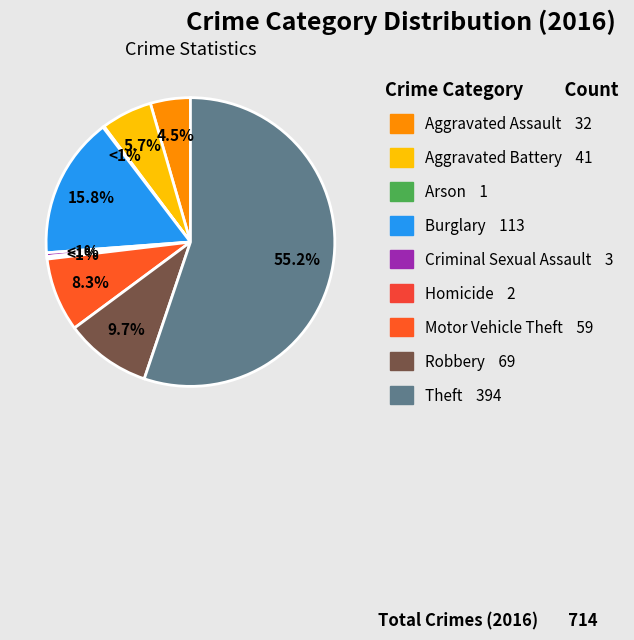

Count the number of slices in the pie.

9